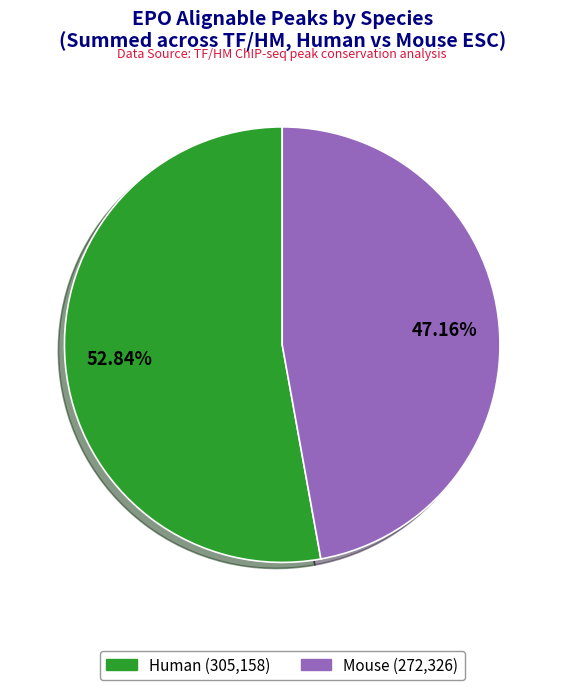

Is there a majority slice in this chart?

Yes